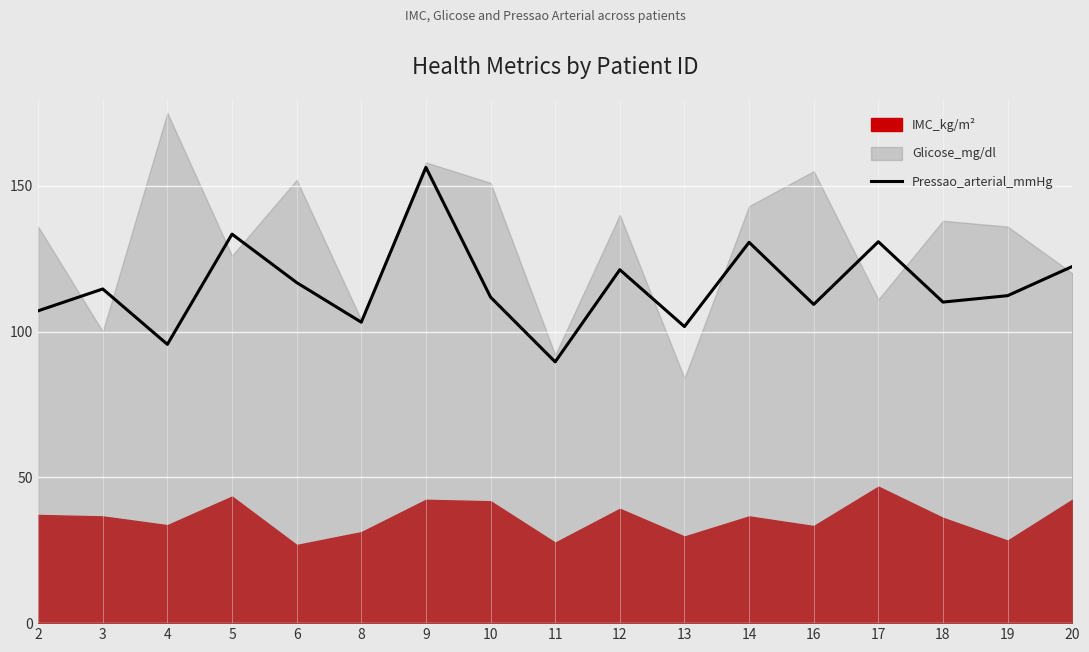

Reading right to left, extract all data points from this chart.

20=122.3	19=112.3	18=110.1	17=130.8	16=109.3	14=130.6	13=101.7	12=121.2	11=89.6	10=111.8	9=156.3	8=103.2	6=116.8	5=133.4	4=95.6	3=114.6	2=107.1